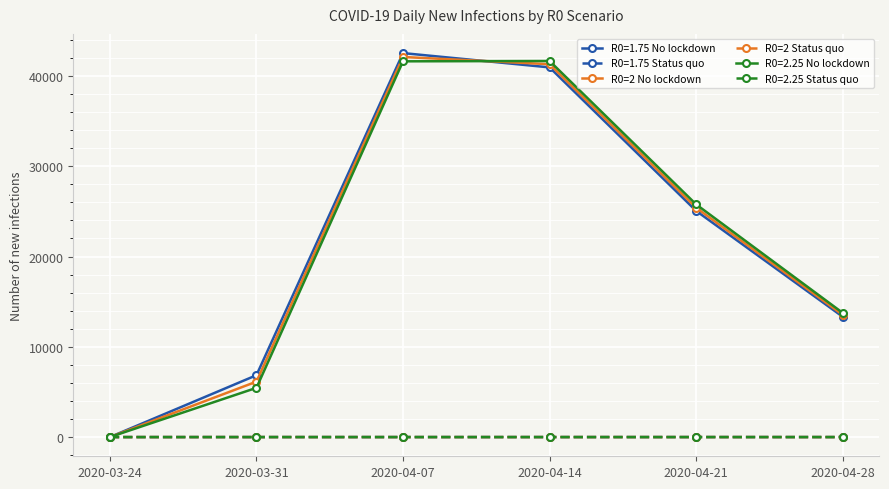

The value of R0=2 No lockdown at 2020-04-14 is 53772.2. True or false?

False